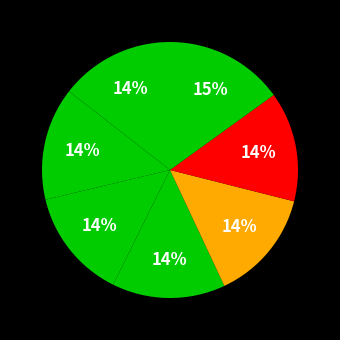

Does any single category account for the majority?

No